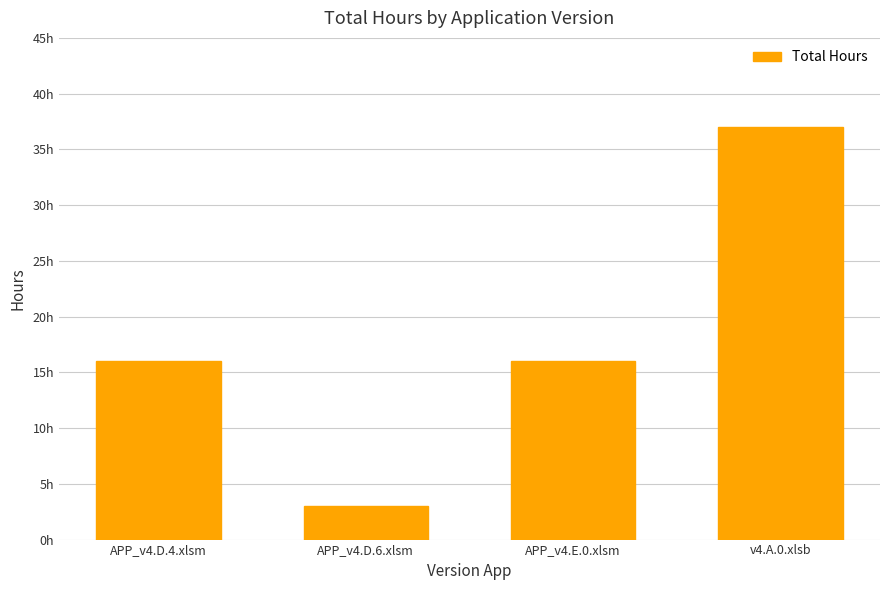

Where is the data nearest to the value 20?

APP_v4.D.4.xlsm